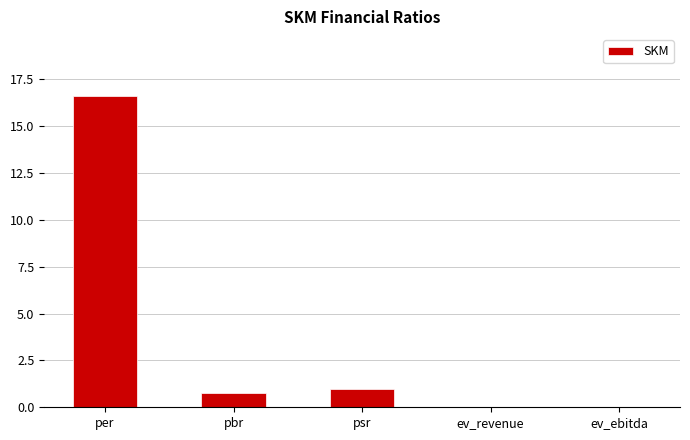

The value at ev_revenue is 0.0. True or false?

True